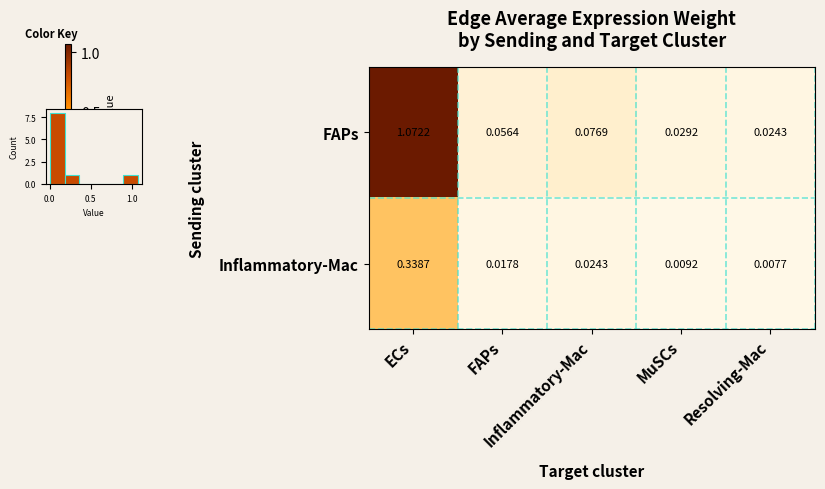

At how many categories does at least one series exceed 0?

5